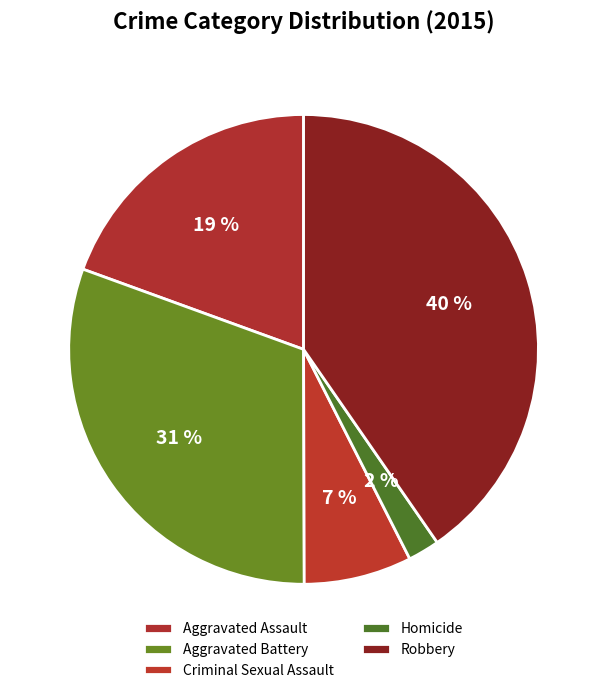

Which category has the smallest portion of the pie?

Homicide